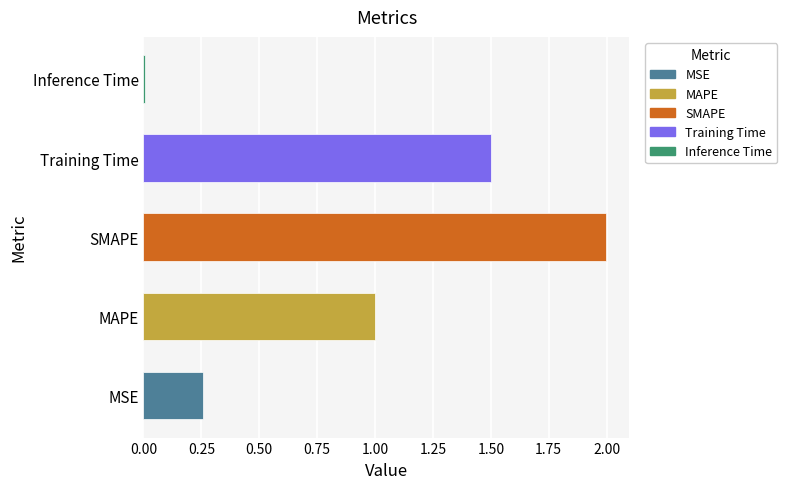

List the labels in order of value, largest first.

SMAPE, Training Time, MAPE, MSE, Inference Time